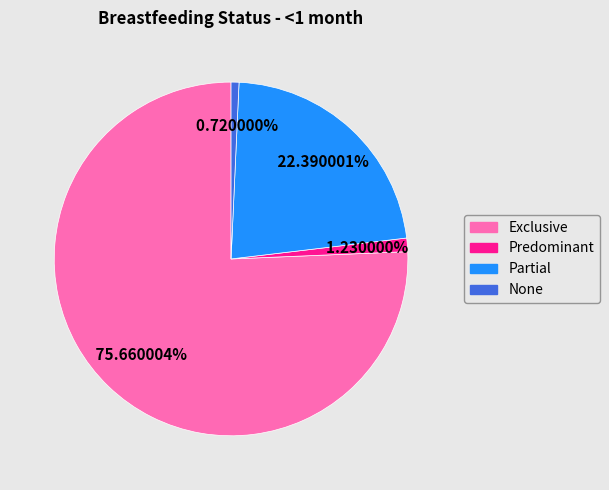

To the nearest percent, what is the difference between the largest and smallest slice percentages?

75%